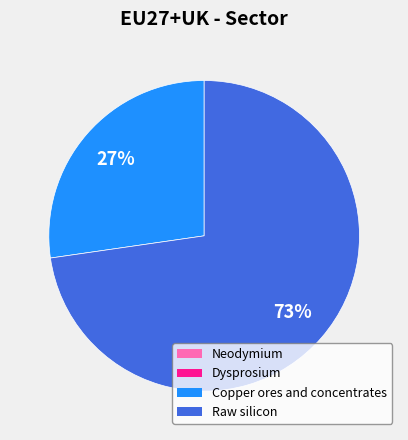

Which has a higher value, Copper ores and concentrates or Raw silicon?

Raw silicon